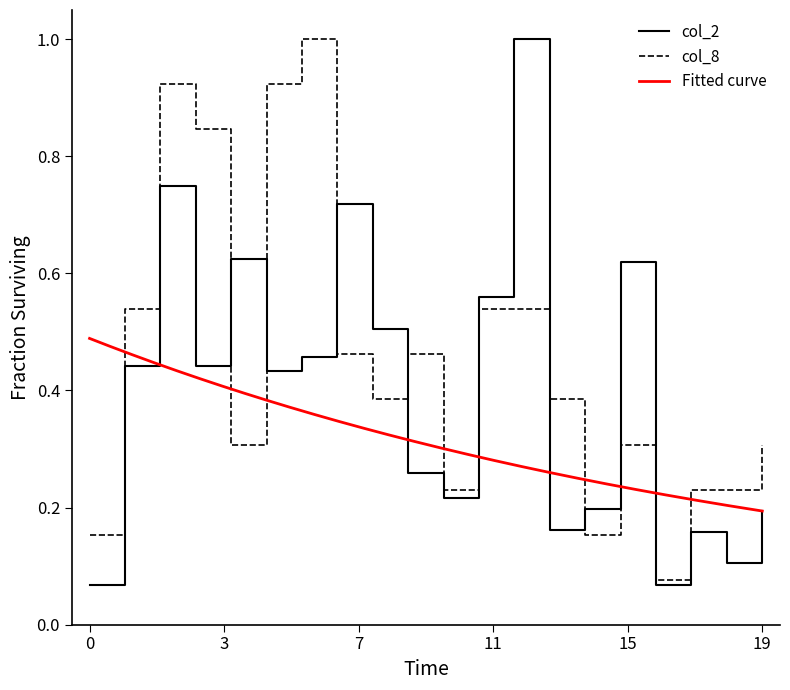

What is the highest value of the col_2 series?

1.0